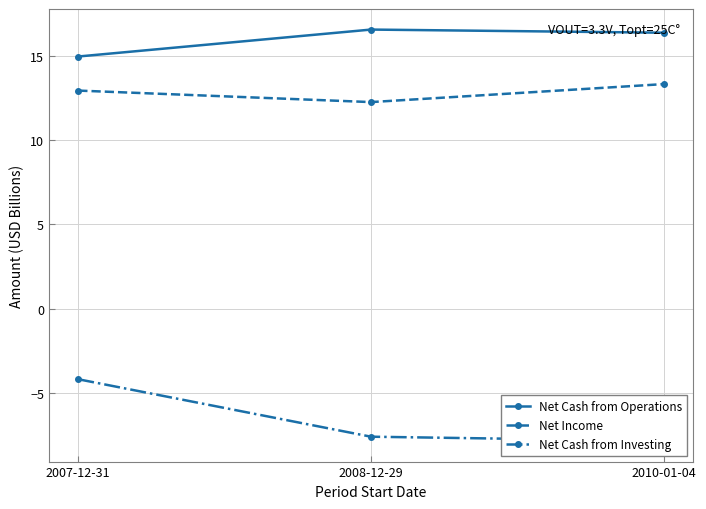

The Net Cash from Investing series shows -2.7 at 2007-12-31. True or false?

False